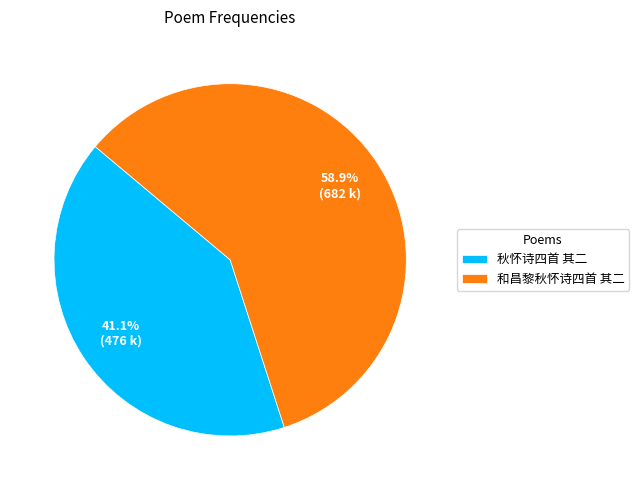

Is 秋怀诗四首 其二 the majority of the pie?

No